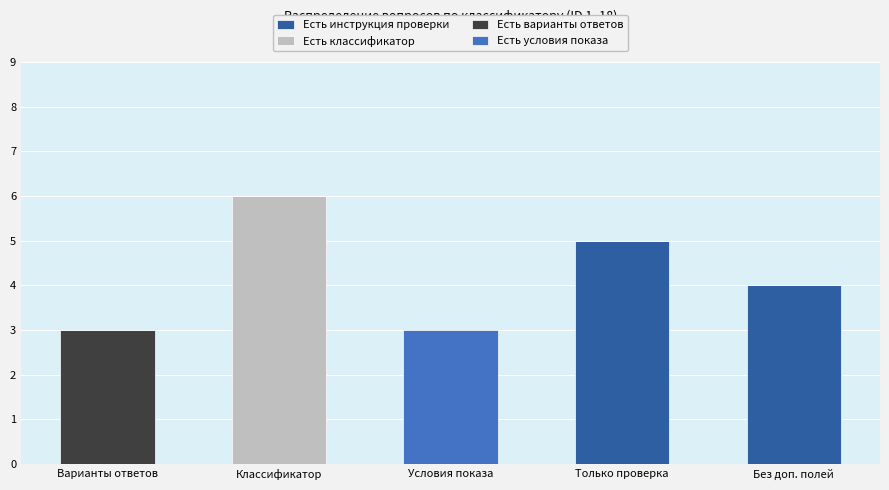

What is the highest value of the Есть инструкция проверки series?

5